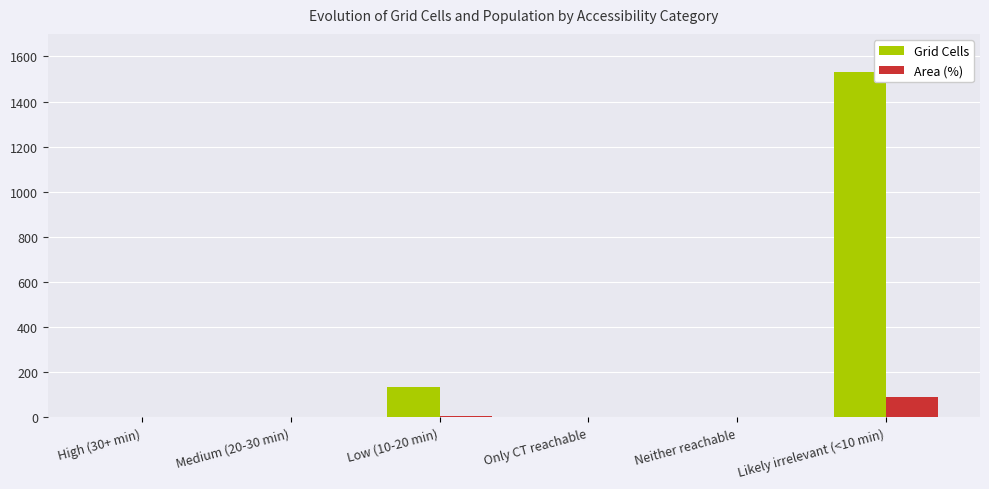

What is the maximum value for Grid Cells?

1531